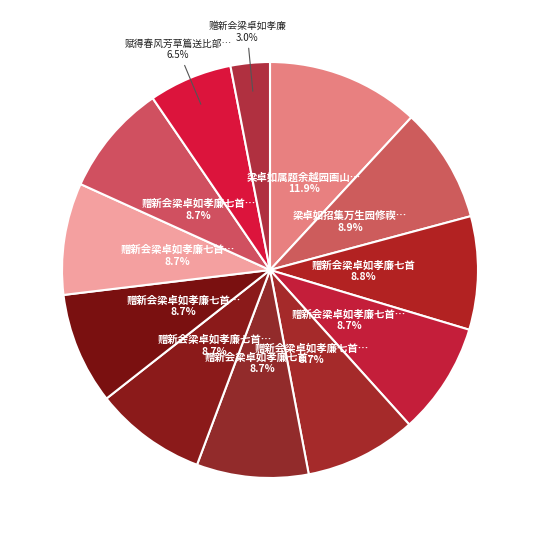

How many segments does this pie chart have?

12